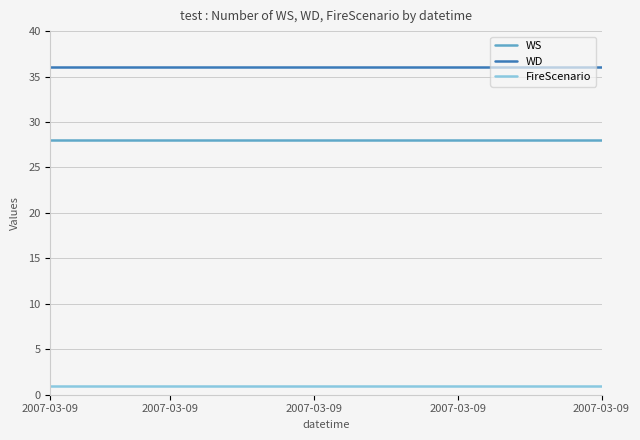

Rank the series by their average value, from lowest to highest.

FireScenario, WS, WD